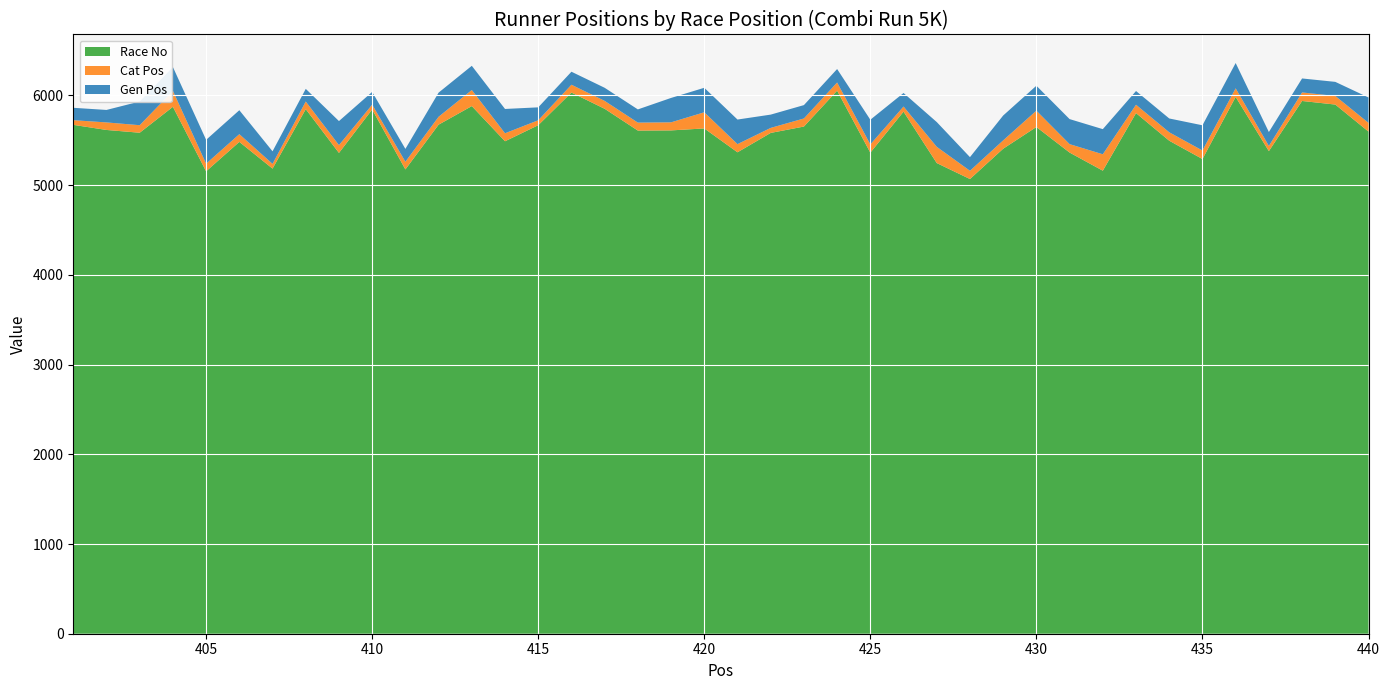

Reading left to right, transcribe all the data shown in this chart.

Gen Pos: 138	139	264	265	266	267	140	141	268	142	143	269	270	271	144	145	146	147	272	273	274	148	149	150	275	151	276	152	277	278	279	280	153	154	281	282	155	156	157	283
Cat Pos: 52	84	84	178	85	86	53	85	87	54	86	88	179	89	55	87	88	89	90	180	91	56	90	91	92	57	181	92	93	182	94	183	93	94	95	96	58	95	96	97
Race No: 5672	5615	5584	5873	5154	5482	5184	5847	5359	5843	5175	5674	5881	5489	5668	6032	5851	5608	5610	5632	5366	5582	5653	6053	5362	5819	5246	5068	5406	5648	5363	5161	5803	5495	5291	5983	5379	5938	5898	5597